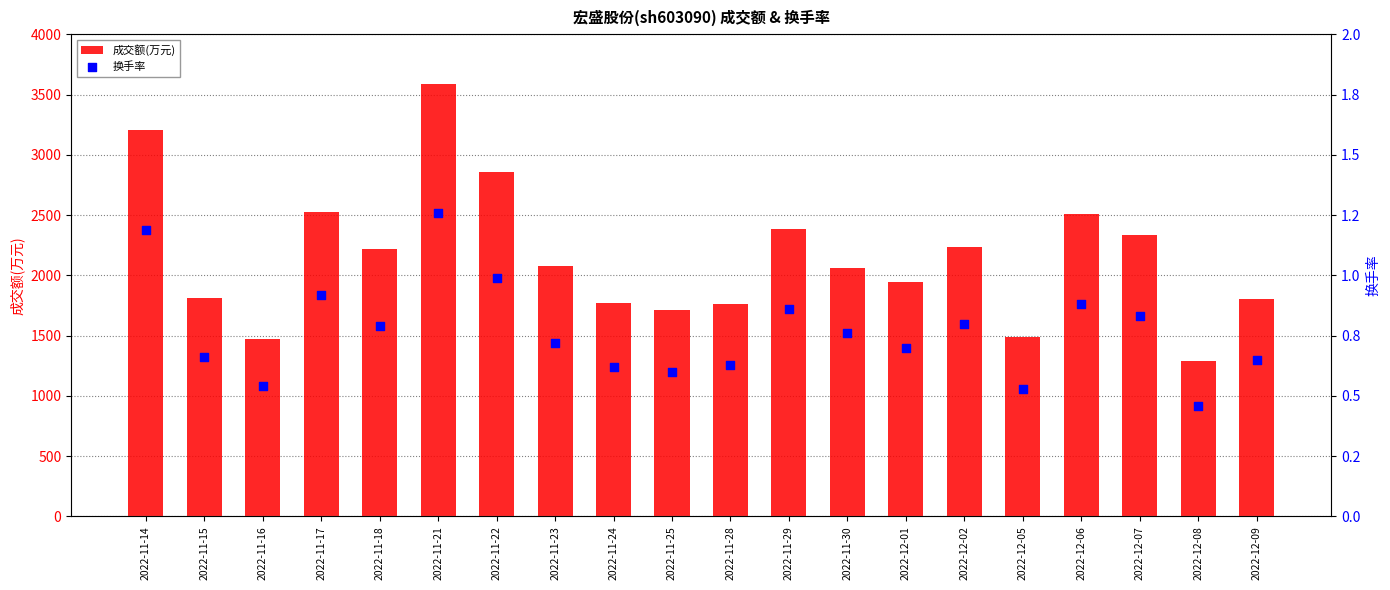

At how many categories does at least one series exceed 3056?

2